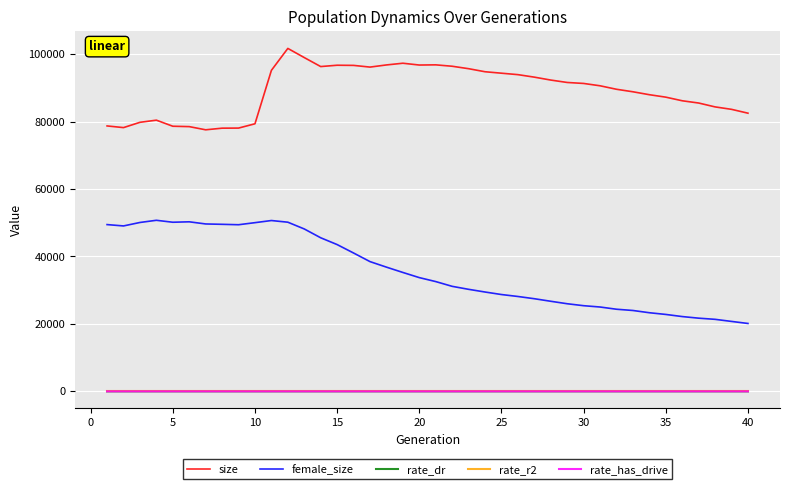

What is the lowest value of the size series?

77573.0